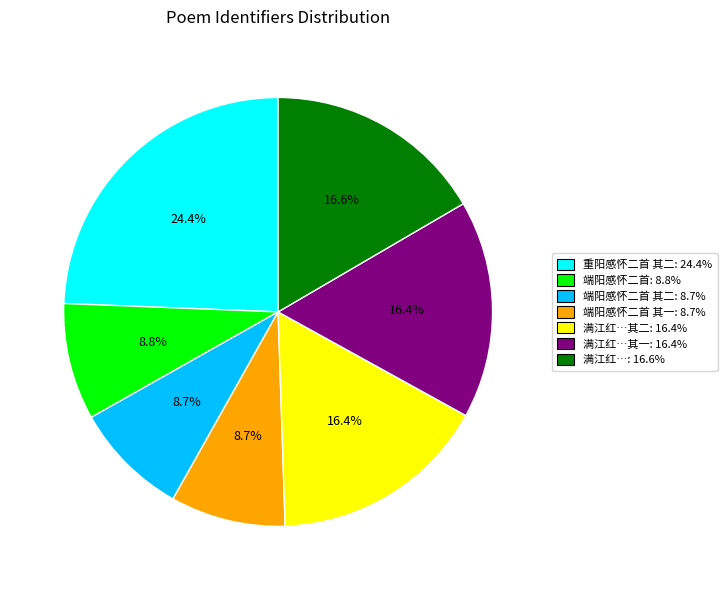

Does any single category account for the majority?

No